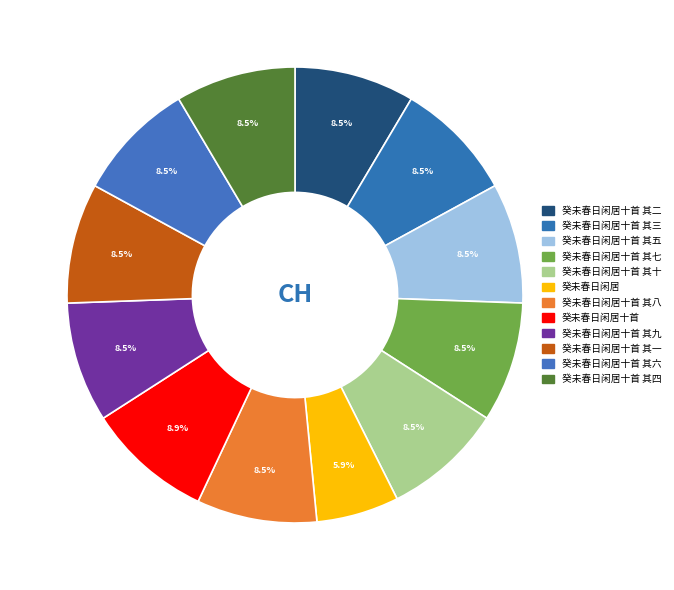

Does any single category account for the majority?

No